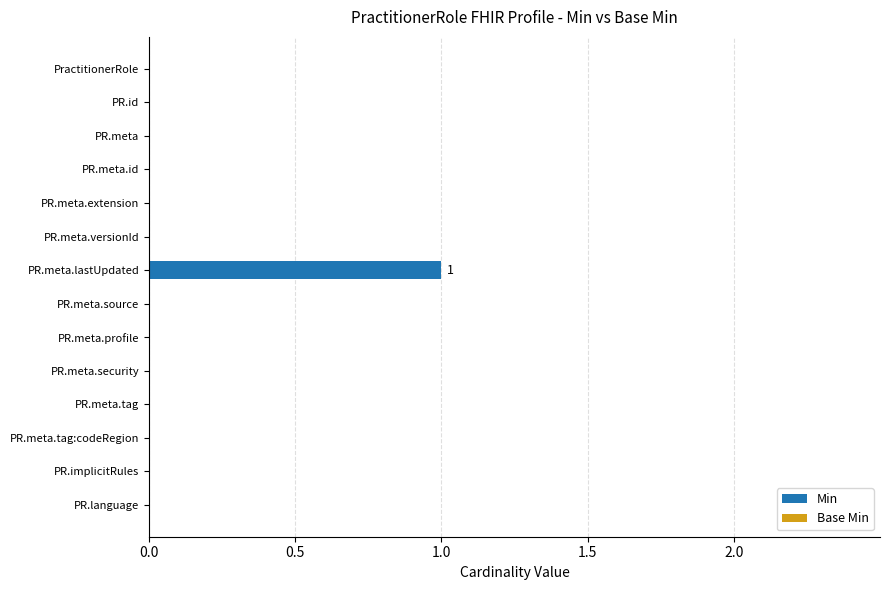

The value at PR.meta is 0. True or false?

True